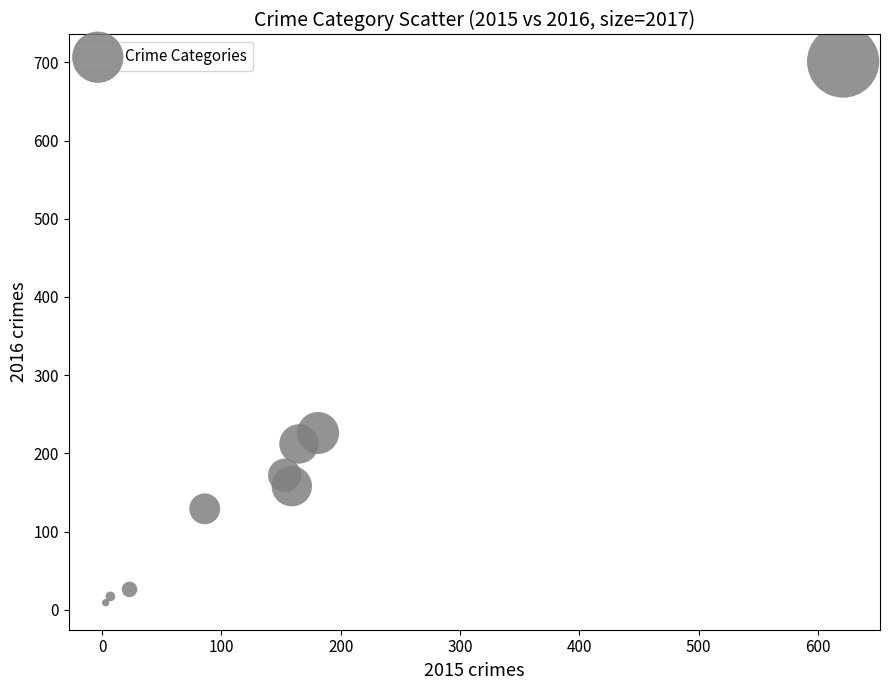

What is the average X value?

155